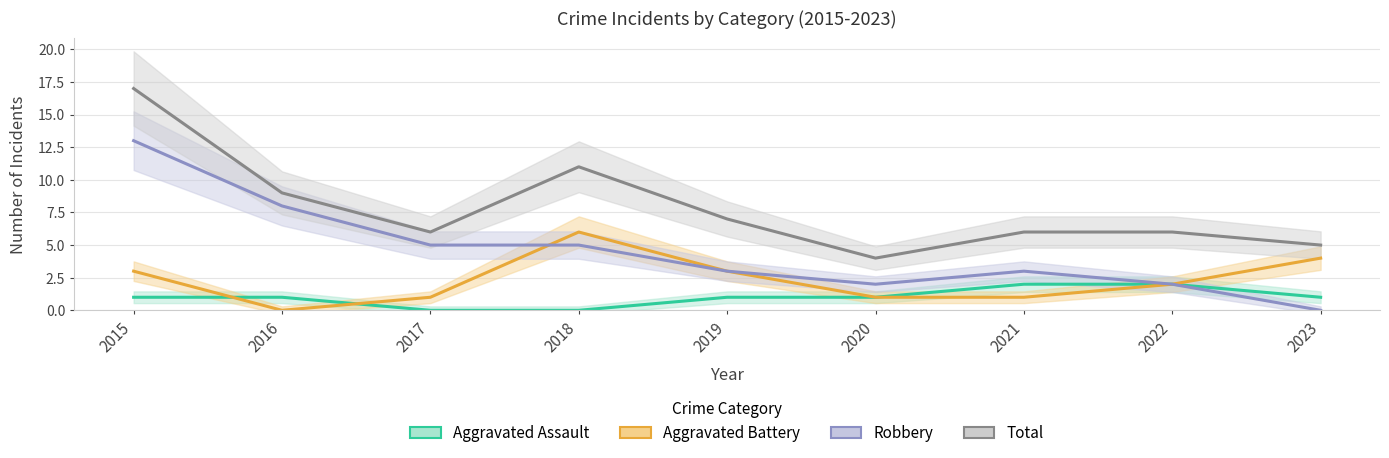

Does the chart display data point markers on the line(s)?

No